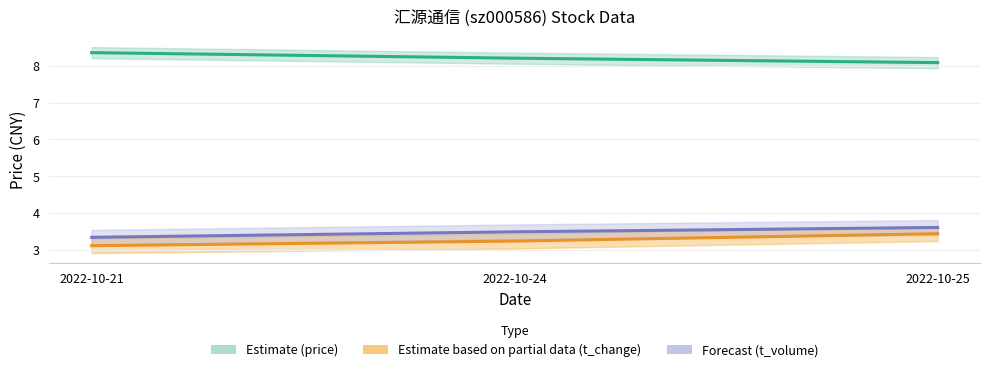

True or false: price has a value of 5.2 at 2022-10-25.

False